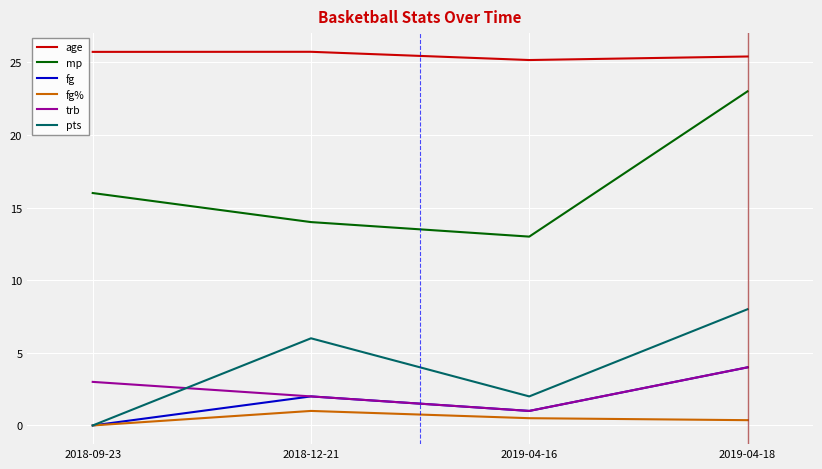

How many age values are between 25 and 26?

4